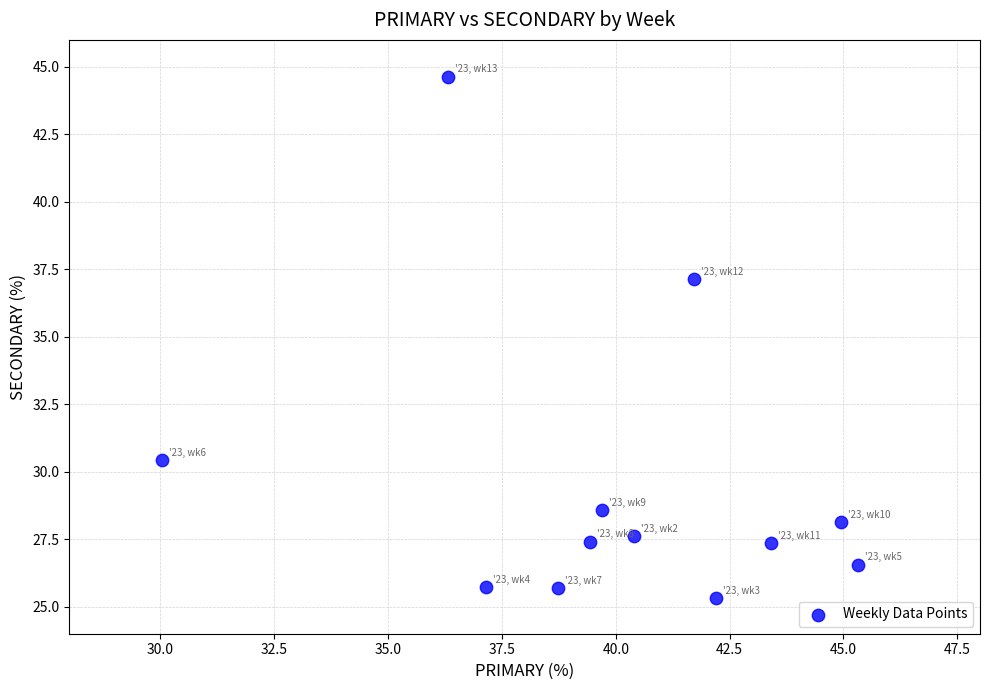

What Y value in the scatter plot is closest to 34?

37.1